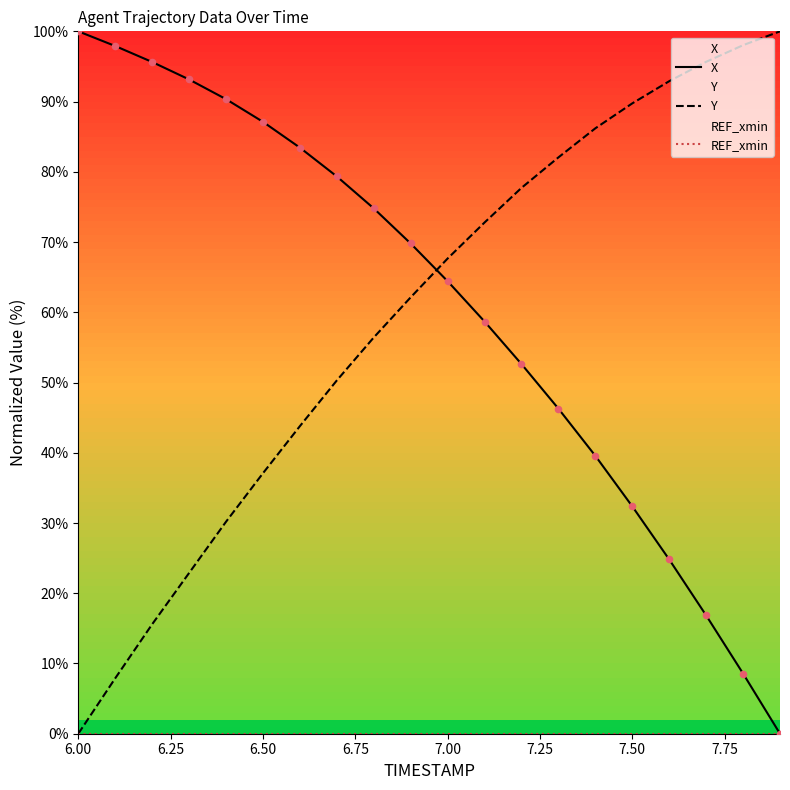

At how many categories does at least one series exceed 68?

19